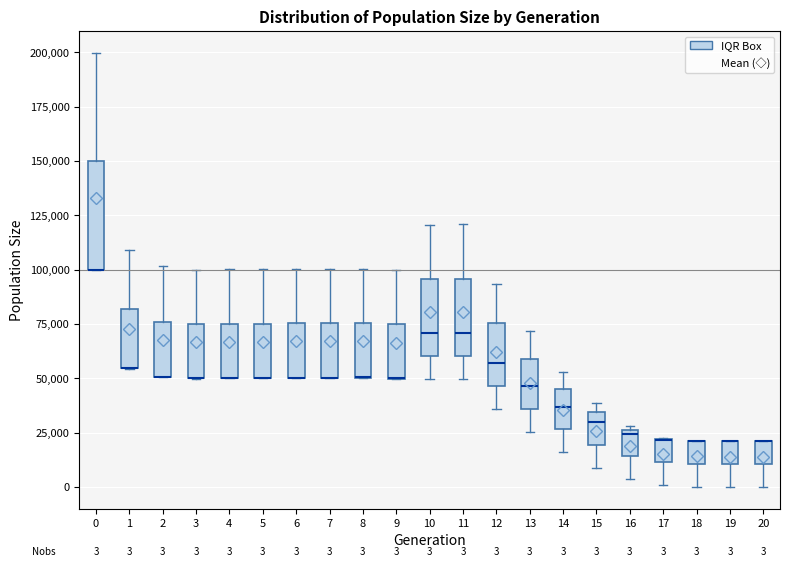

Which box is the tallest, from its lower edge to its upper edge?

0